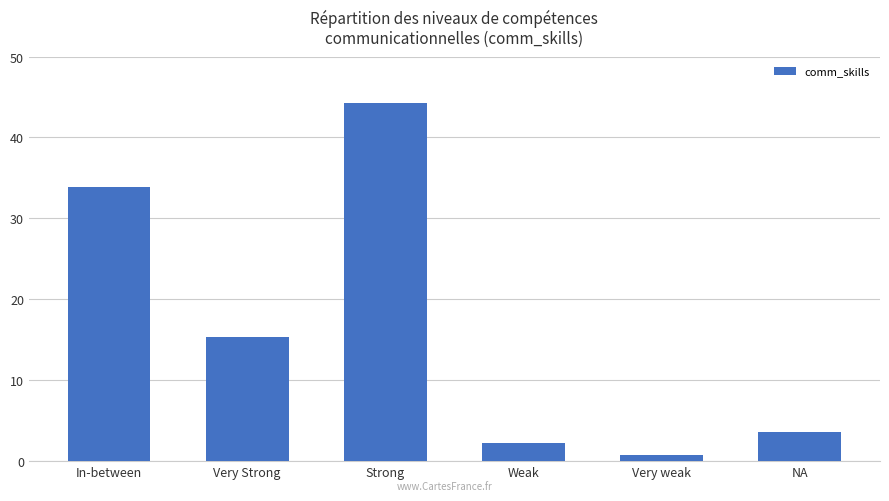

Are the bars horizontal?

No